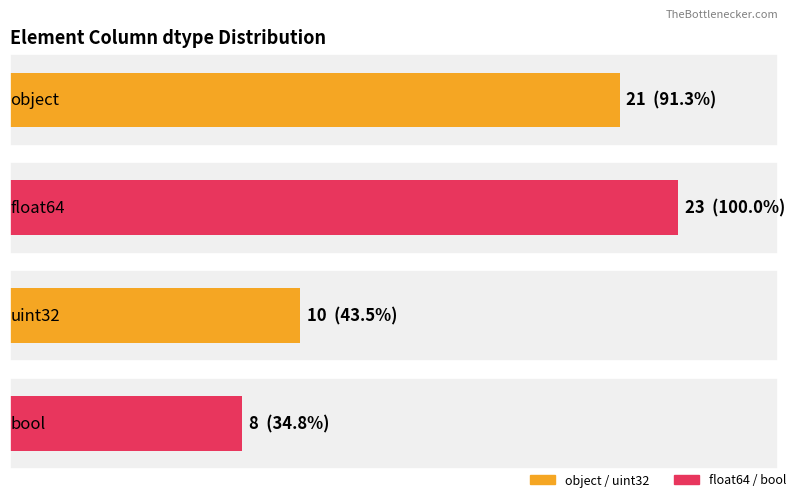

Does the chart contain stacked bars?

No